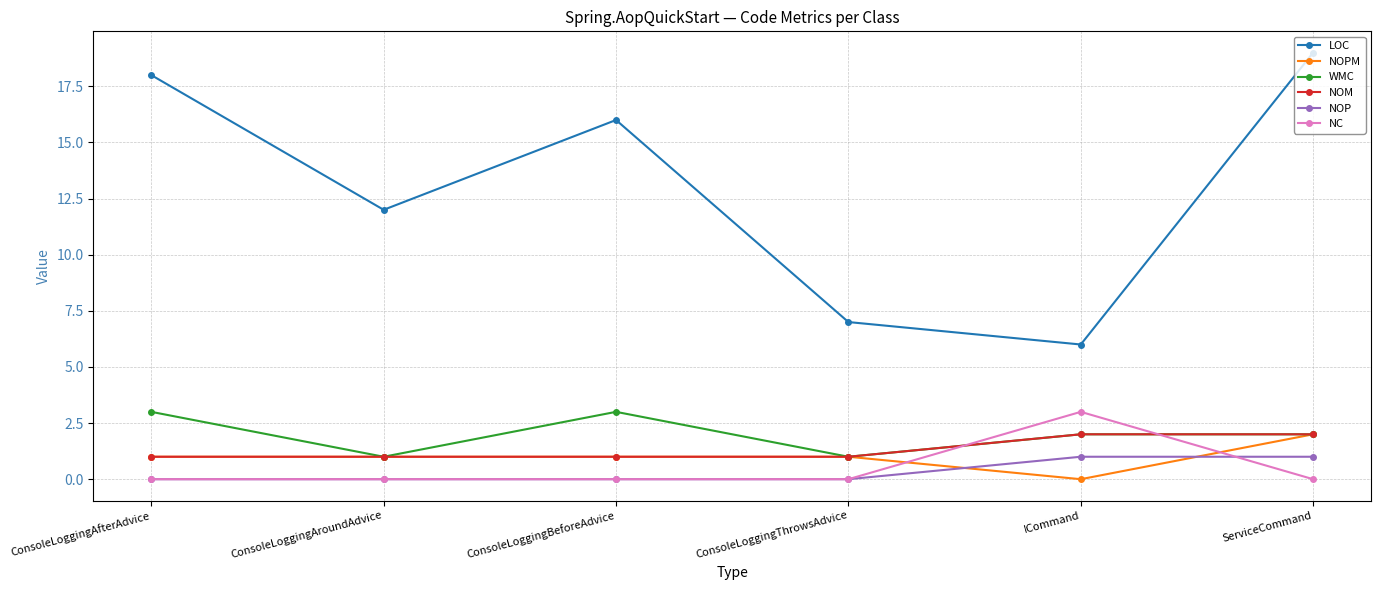

In NOPM, how many points are lower than both neighbors (excluding endpoints)?

1